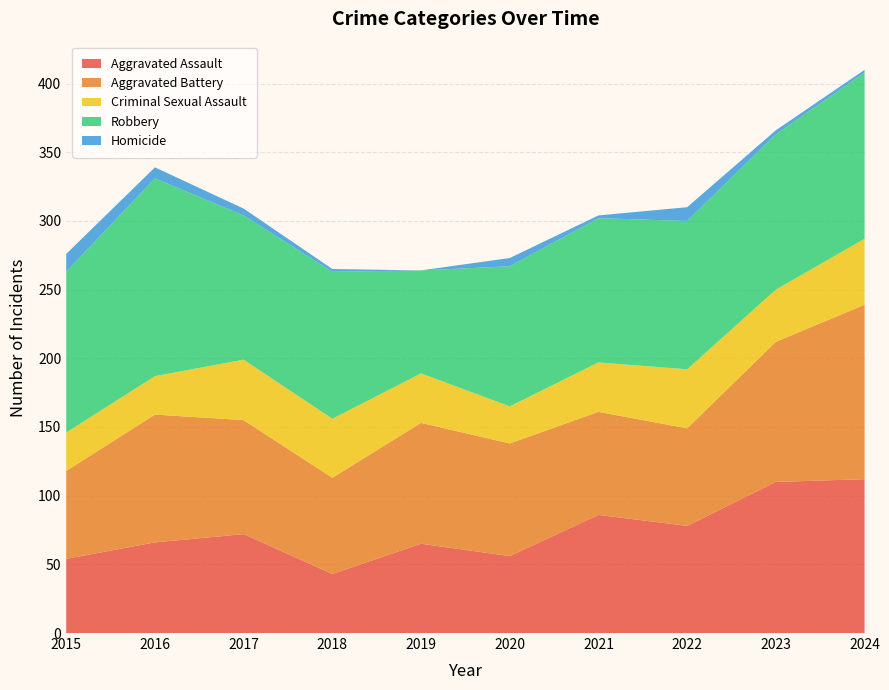

Reading right to left, what are all the values shown in this chart?

Aggravated Assault: 112	110	78	86	56	65	43	72	66	54
Aggravated Battery: 127	102	71	75	82	88	70	83	93	64
Criminal Sexual Assault: 48	38	43	36	27	36	43	44	28	28
Robbery: 121	113	108	105	102	75	107	105	144	117
Homicide: 2	3	10	2	6	0	2	5	8	13